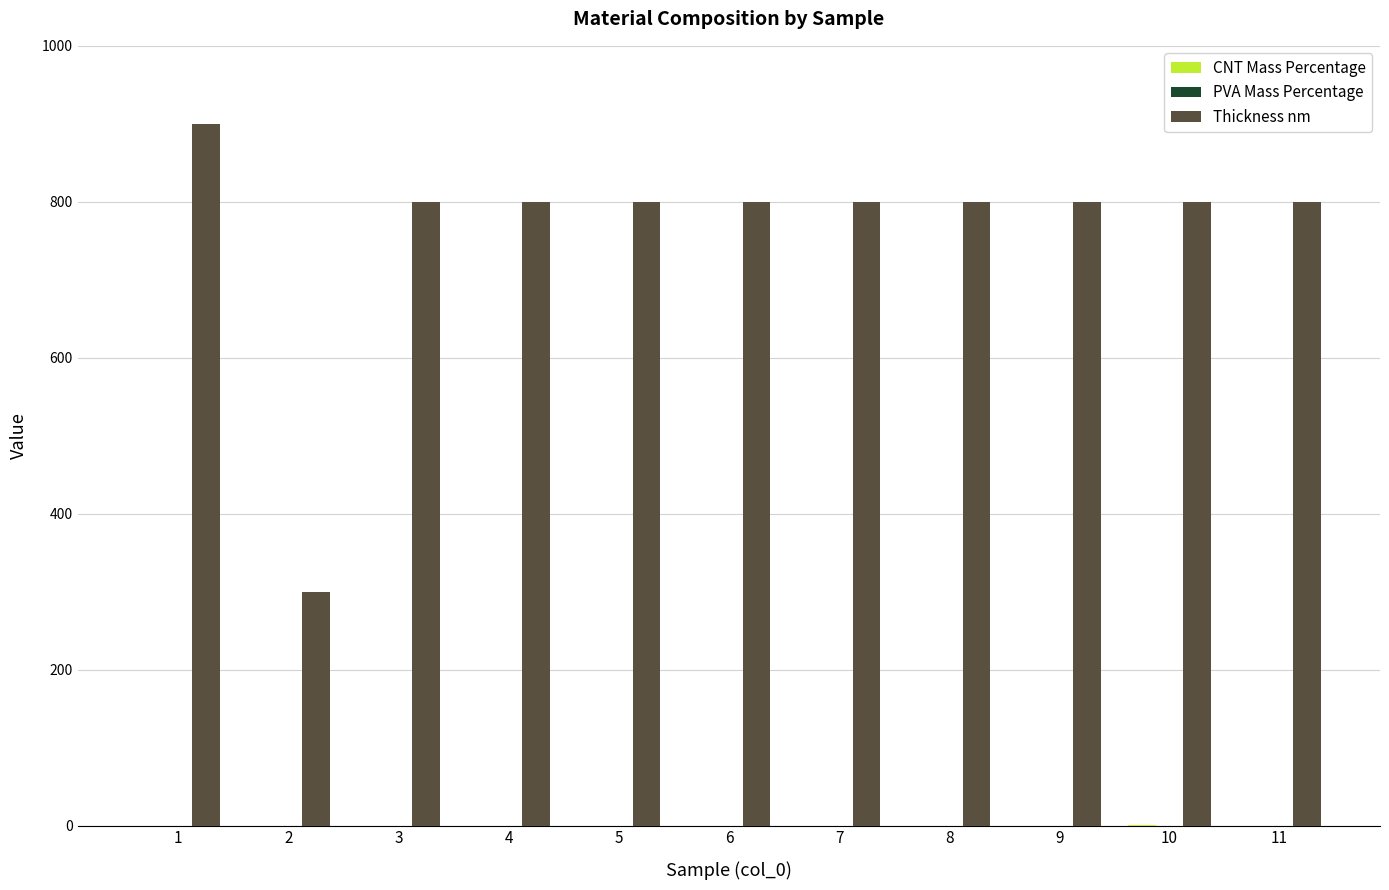

The value of Thickness nm at 10 is 800.0. True or false?

True